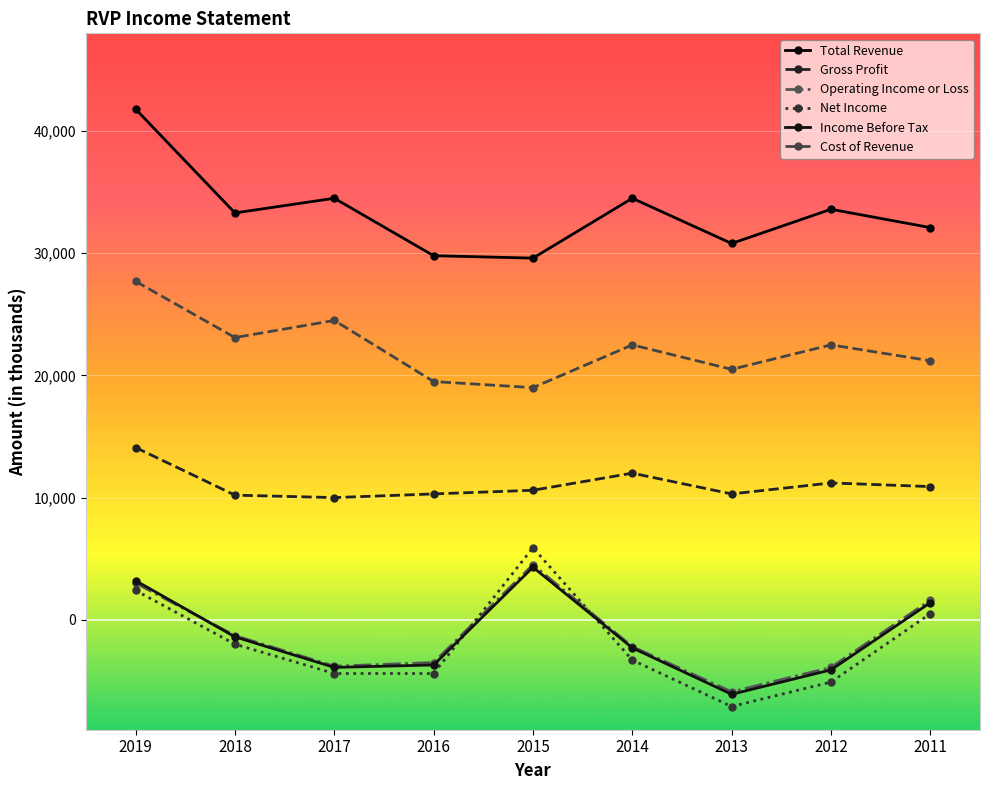

Which series changed the most between 2019 and 2012?

Total Revenue